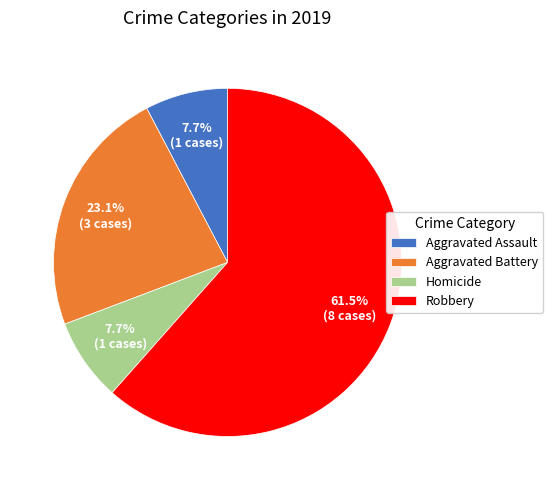

Count the number of slices in the pie.

4